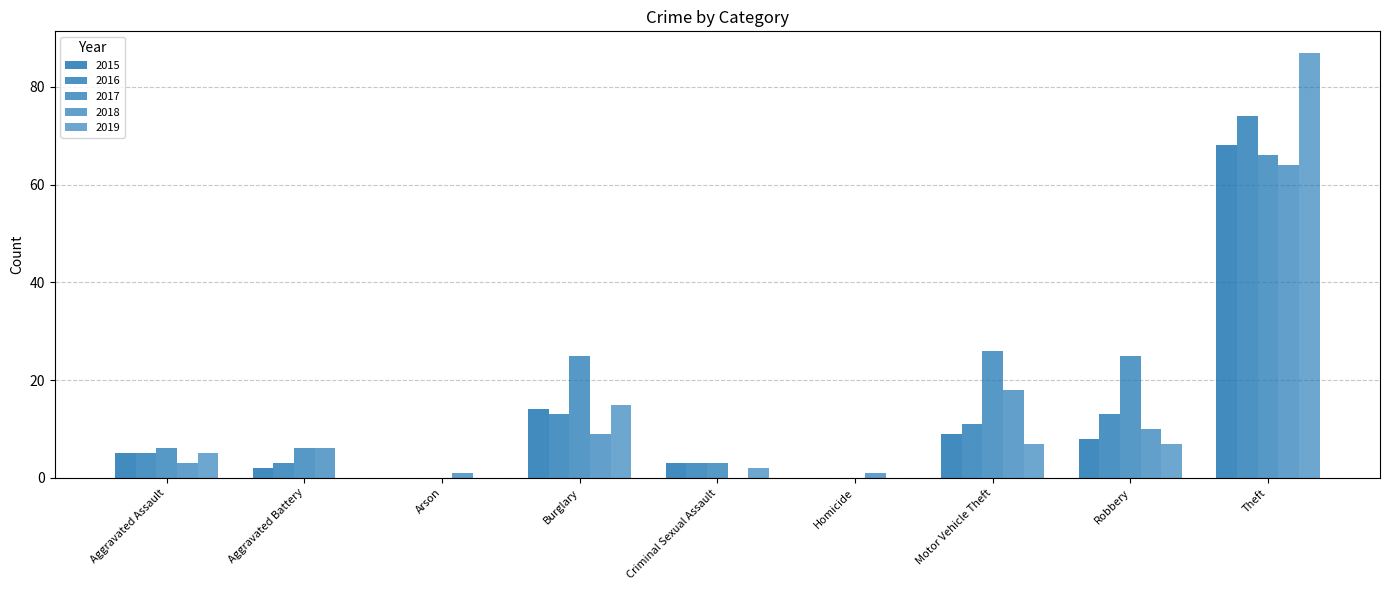

How many groups of bars are there?

9